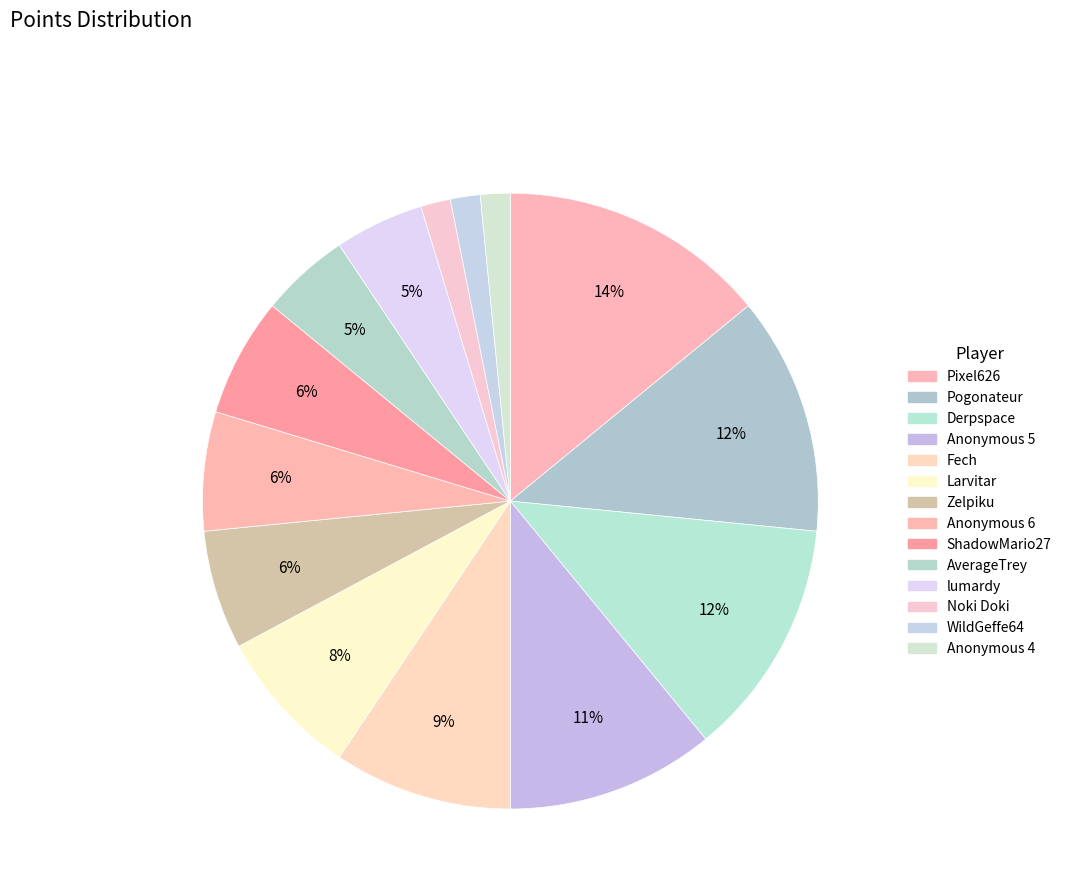

Count the number of slices in the pie.

14